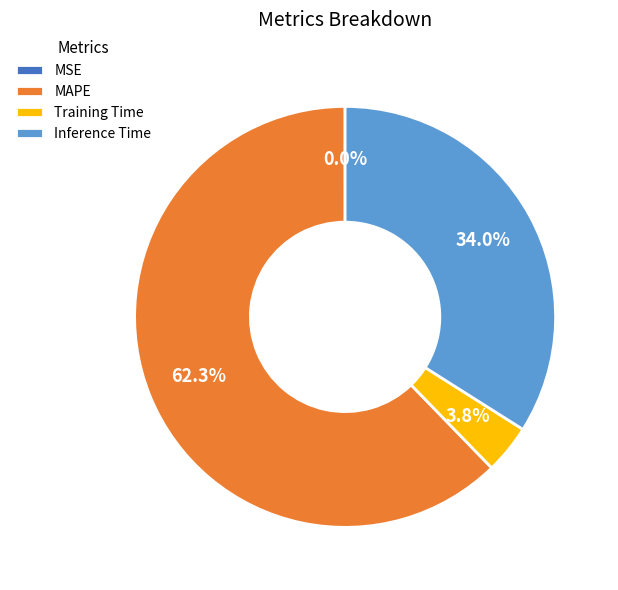

Does any single category account for the majority?

Yes